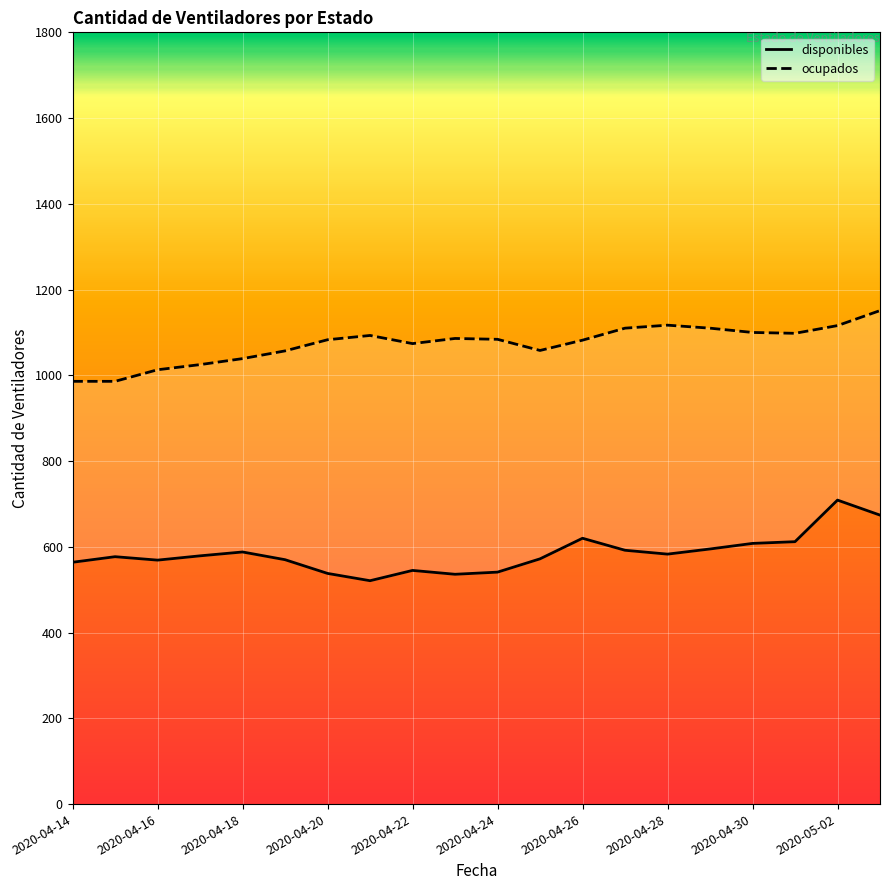

How many values in the disponibles series exceed 579?

9